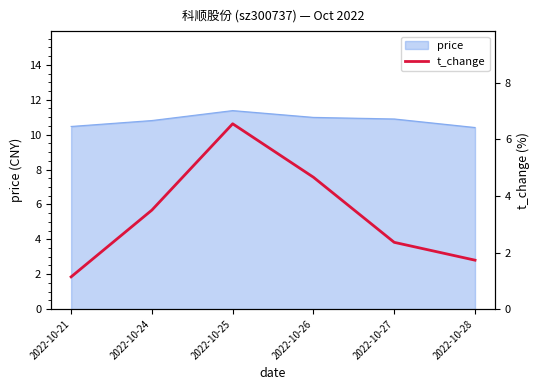

The value of price at 2022-10-21 is 6.4. True or false?

False